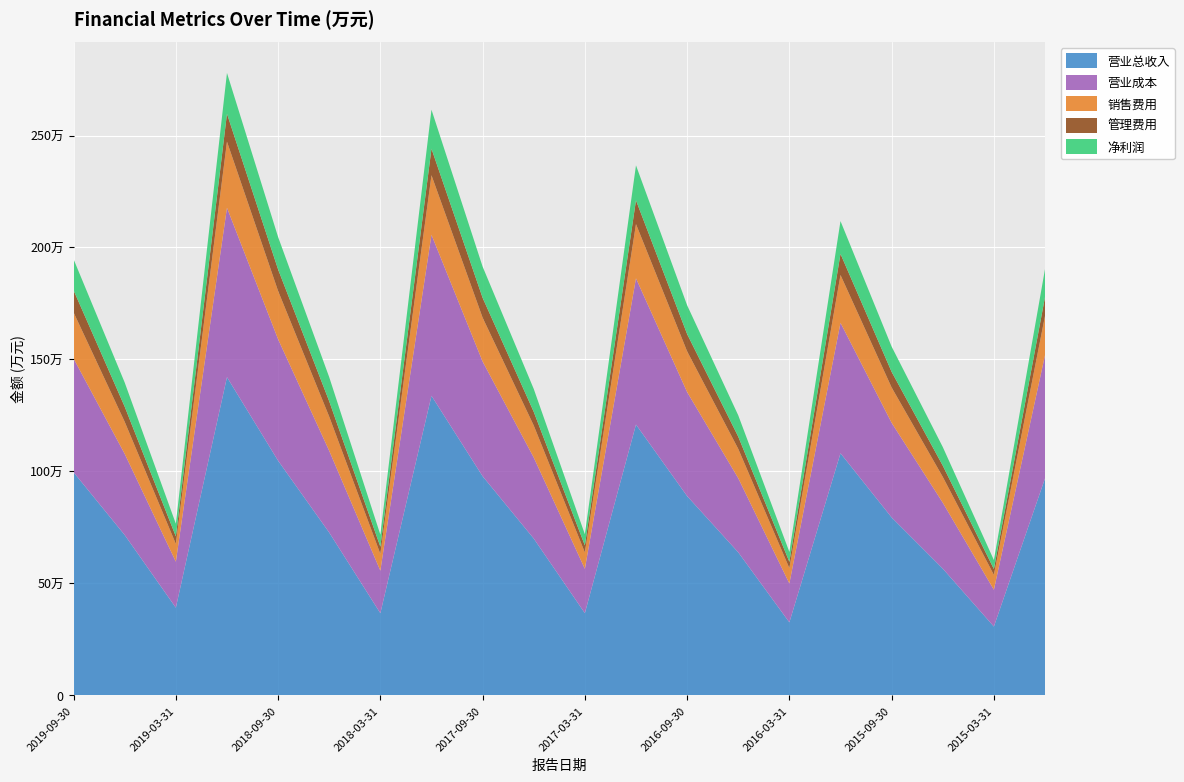

Reading right to left, list all the values displayed in this chart.

营业总收入: 968587	306861	565744	794272	1080876	325662	638479	889648	1209074	366762	699931	978345	1337597	366440	726703	1047699	1420864	391103	715678	995891
营业成本: 550426	164478	294564	422624	582818	173704	331135	464744	653170	197973	362152	512460	719134	190029	365123	542531	756652	205551	362354	507955
销售费用: 174912	66396	115304	157874	213520	68351	131062	181838	242268	73242	142905	195912	265926	74877	152599	215595	295275	79448	143274	206021
管理费用: 84201	26152	50328	69782	94258	28234	54565	77126	106101	31204	61070	88707	118638	32214	68660	96156	124520	33353	67468	98712
净利润: 125397	40089	83045	112889	146510	44228	95154	128667	156218	50094	102318	139257	174172	53825	107620	144856	182253	56816	107858	138802